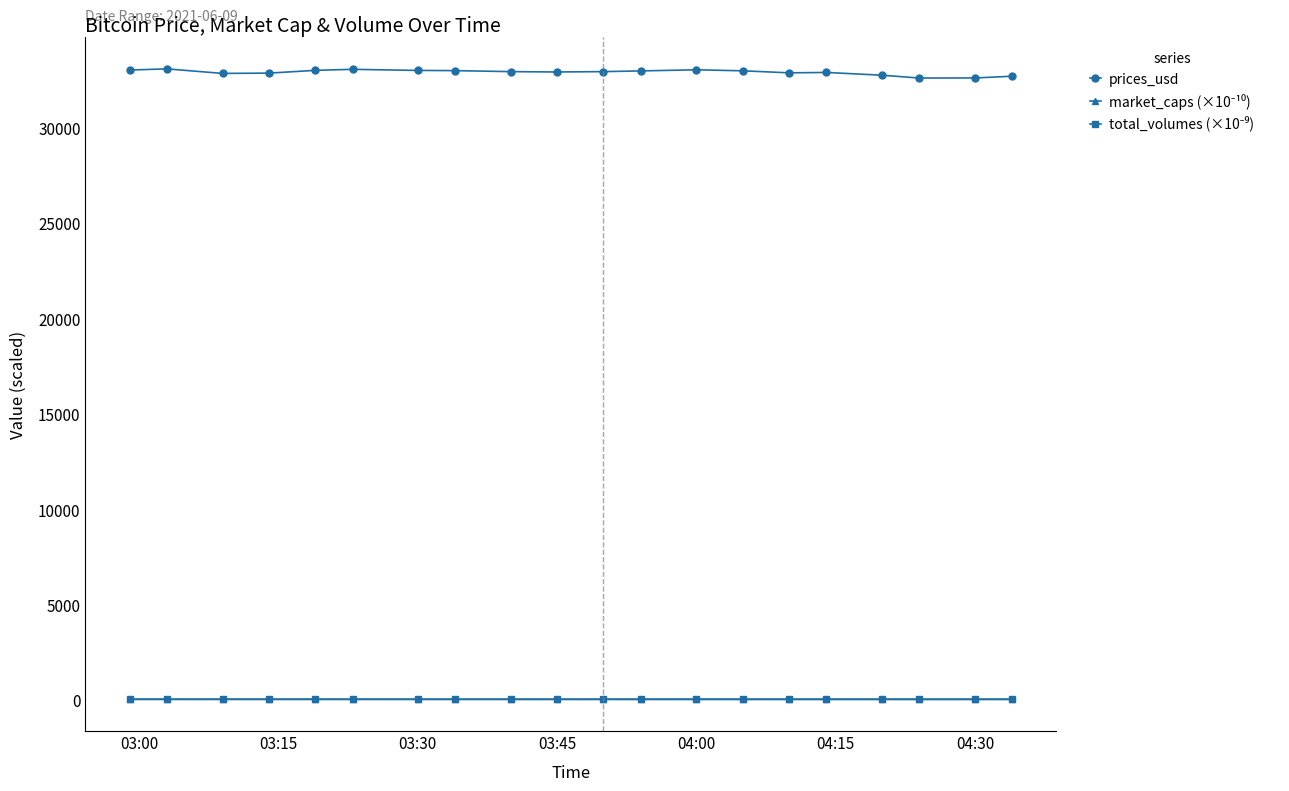

What is the value of the prices_usd point at the 2nd from the left?

33097.5